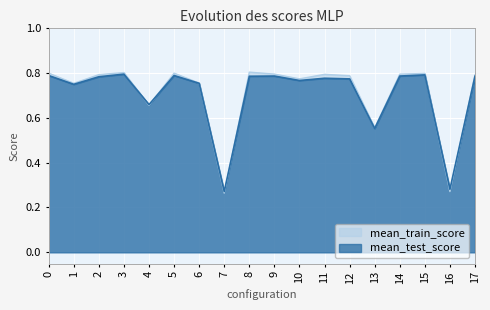

The mean_train_score series shows 0.3 at 9. True or false?

False